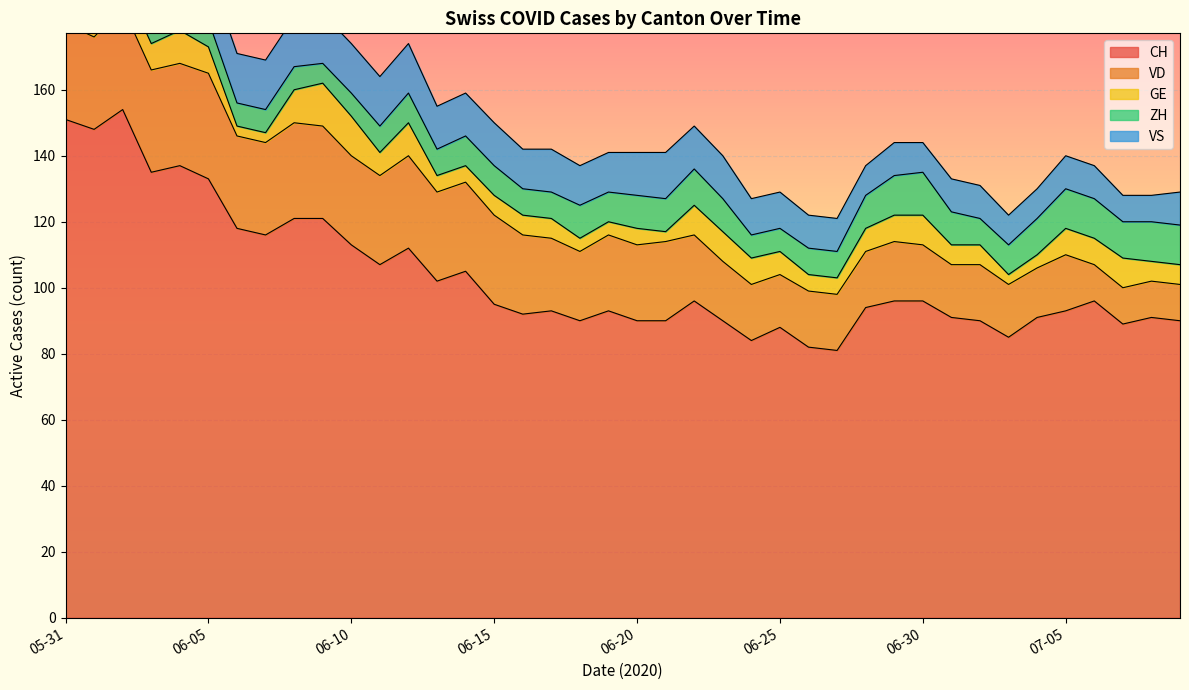

Reading right to left, transcribe all the data shown in this chart.

CH: 2020-07-09=90	2020-07-08=91	2020-07-07=89	2020-07-06=96	2020-07-05=93	2020-07-04=91	2020-07-03=85	2020-07-02=90	2020-07-01=91	2020-06-30=96	2020-06-29=96	2020-06-28=94	2020-06-27=81	2020-06-26=82	2020-06-25=88	2020-06-24=84	2020-06-23=90	2020-06-22=96	2020-06-21=90	2020-06-20=90	2020-06-19=93	2020-06-18=90	2020-06-17=93	2020-06-16=92	2020-06-15=95	2020-06-14=105	2020-06-13=102	2020-06-12=112	2020-06-11=107	2020-06-10=113	2020-06-09=121	2020-06-08=121	2020-06-07=116	2020-06-06=118	2020-06-05=133	2020-06-04=137	2020-06-03=135	2020-06-02=154	2020-06-01=148	2020-05-31=151
VD: 2020-07-09=11	2020-07-08=11	2020-07-07=11	2020-07-06=11	2020-07-05=17	2020-07-04=15	2020-07-03=16	2020-07-02=17	2020-07-01=16	2020-06-30=17	2020-06-29=18	2020-06-28=17	2020-06-27=17	2020-06-26=17	2020-06-25=16	2020-06-24=17	2020-06-23=18	2020-06-22=20	2020-06-21=24	2020-06-20=23	2020-06-19=23	2020-06-18=21	2020-06-17=22	2020-06-16=24	2020-06-15=27	2020-06-14=27	2020-06-13=27	2020-06-12=28	2020-06-11=27	2020-06-10=27	2020-06-09=28	2020-06-08=29	2020-06-07=28	2020-06-06=28	2020-06-05=32	2020-06-04=31	2020-06-03=31	2020-06-02=31	2020-06-01=28	2020-05-31=29
GE: 2020-07-09=6	2020-07-08=6	2020-07-07=9	2020-07-06=8	2020-07-05=8	2020-07-04=4	2020-07-03=3	2020-07-02=6	2020-07-01=6	2020-06-30=9	2020-06-29=8	2020-06-28=7	2020-06-27=5	2020-06-26=5	2020-06-25=7	2020-06-24=8	2020-06-23=9	2020-06-22=9	2020-06-21=3	2020-06-20=5	2020-06-19=4	2020-06-18=4	2020-06-17=6	2020-06-16=6	2020-06-15=6	2020-06-14=5	2020-06-13=5	2020-06-12=10	2020-06-11=7	2020-06-10=12	2020-06-09=13	2020-06-08=10	2020-06-07=3	2020-06-06=3	2020-06-05=8	2020-06-04=10	2020-06-03=8	2020-06-02=8	2020-06-01=2	2020-05-31=2
ZH: 2020-07-09=12	2020-07-08=12	2020-07-07=11	2020-07-06=12	2020-07-05=12	2020-07-04=11	2020-07-03=9	2020-07-02=8	2020-07-01=10	2020-06-30=13	2020-06-29=12	2020-06-28=10	2020-06-27=8	2020-06-26=8	2020-06-25=7	2020-06-24=7	2020-06-23=10	2020-06-22=11	2020-06-21=10	2020-06-20=10	2020-06-19=9	2020-06-18=10	2020-06-17=8	2020-06-16=8	2020-06-15=9	2020-06-14=9	2020-06-13=8	2020-06-12=9	2020-06-11=8	2020-06-10=7	2020-06-09=6	2020-06-08=7	2020-06-07=7	2020-06-06=7	2020-06-05=8	2020-06-04=9	2020-06-03=9	2020-06-02=11	2020-06-01=11	2020-05-31=11
VS: 2020-07-09=10	2020-07-08=8	2020-07-07=8	2020-07-06=10	2020-07-05=10	2020-07-04=9	2020-07-03=9	2020-07-02=10	2020-07-01=10	2020-06-30=9	2020-06-29=10	2020-06-28=9	2020-06-27=10	2020-06-26=10	2020-06-25=11	2020-06-24=11	2020-06-23=13	2020-06-22=13	2020-06-21=14	2020-06-20=13	2020-06-19=12	2020-06-18=12	2020-06-17=13	2020-06-16=12	2020-06-15=13	2020-06-14=13	2020-06-13=13	2020-06-12=15	2020-06-11=15	2020-06-10=15	2020-06-09=15	2020-06-08=15	2020-06-07=15	2020-06-06=15	2020-06-05=15	2020-06-04=15	2020-06-03=14	2020-06-02=15	2020-06-01=15	2020-05-31=15